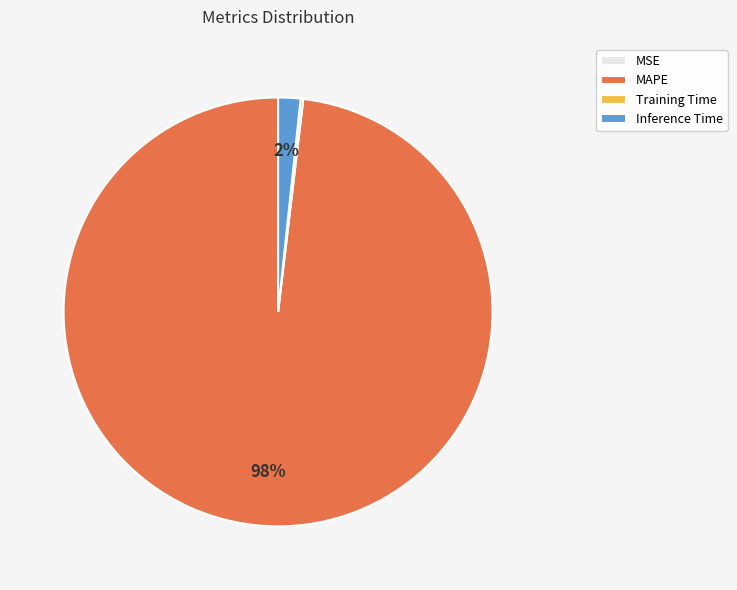

Combined, do Inference Time and MAPE account for over 50%?

Yes